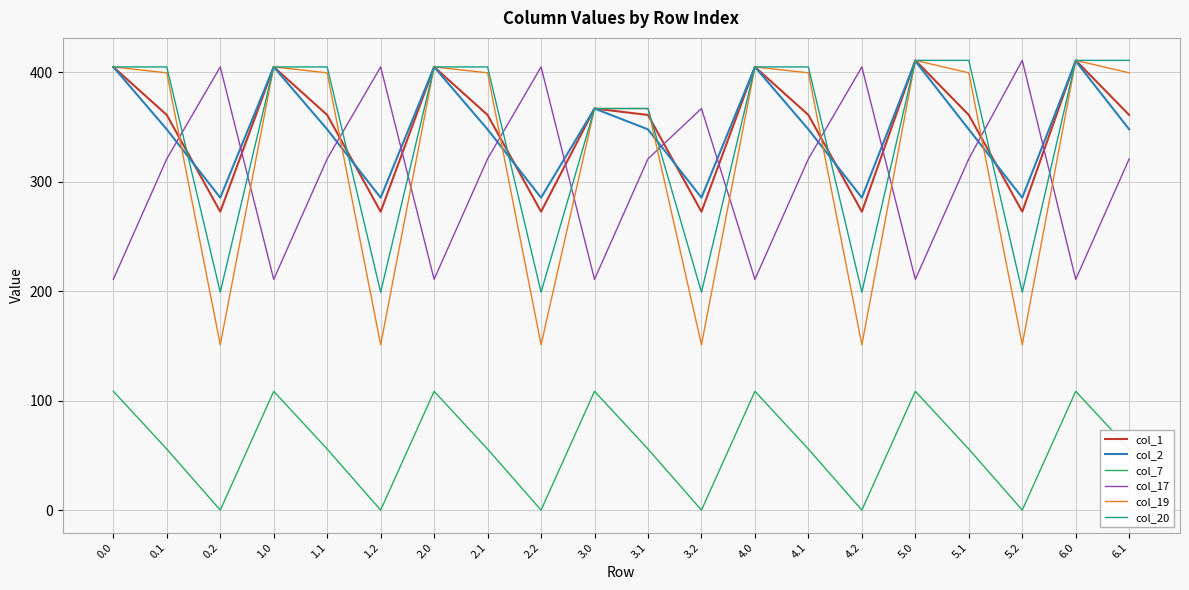

True or false: col_2 and col_7 cross at least once.

False